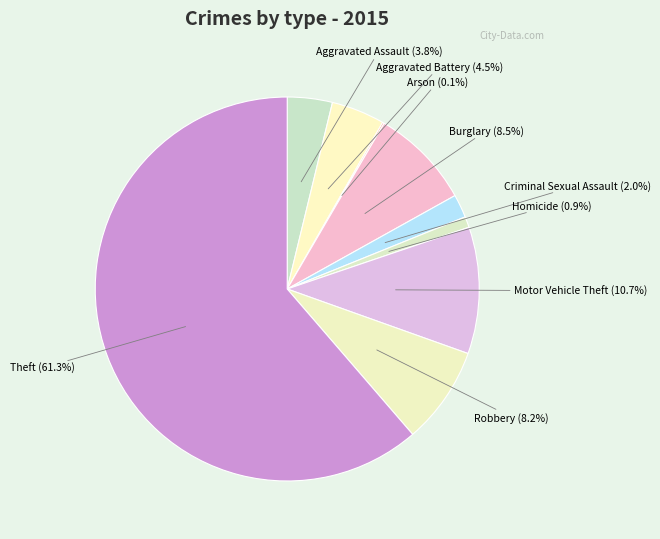

What is the ratio of the value at Criminal Sexual Assault to the value at Aggravated Battery?

0.4